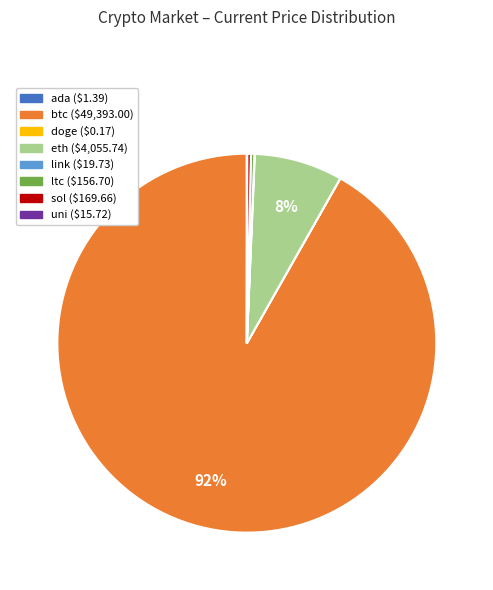

What is the largest slice in the pie chart?

btc